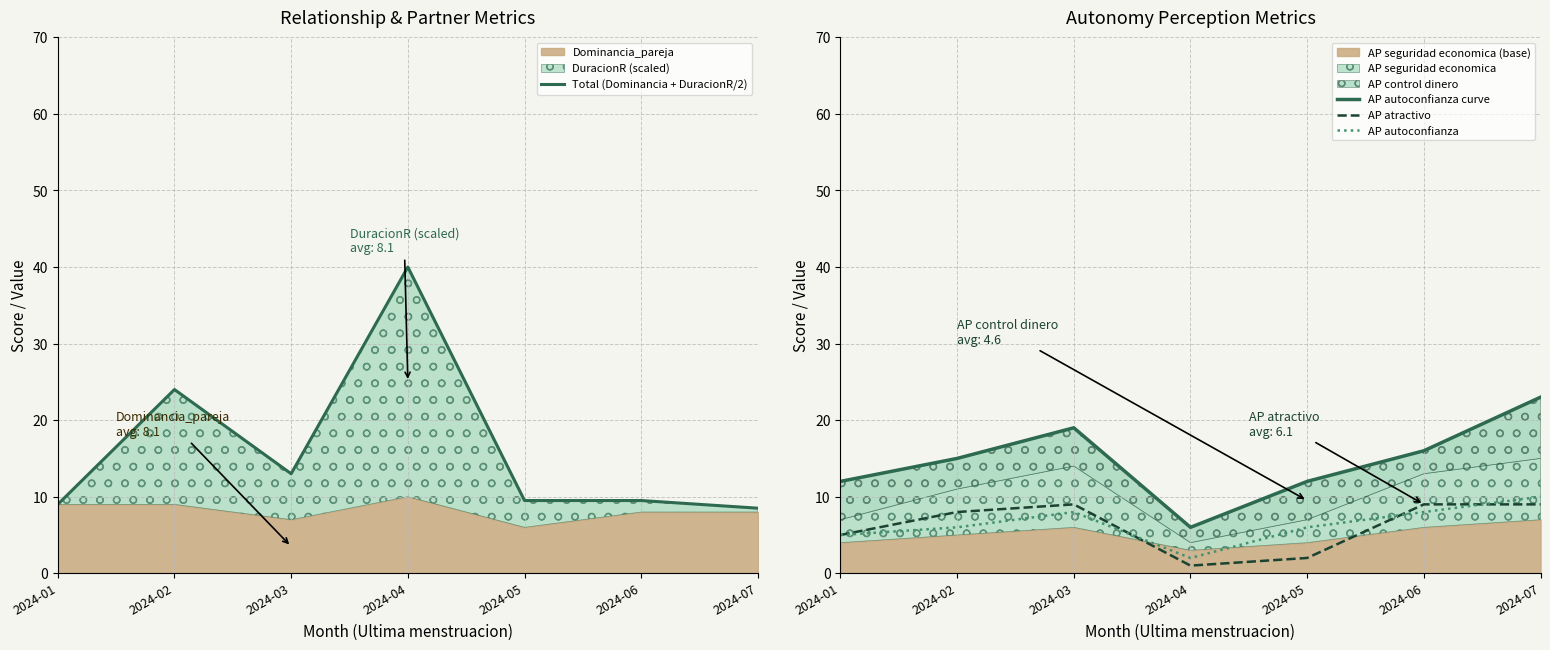

What is the total value across all series at 2024-07?

50.5